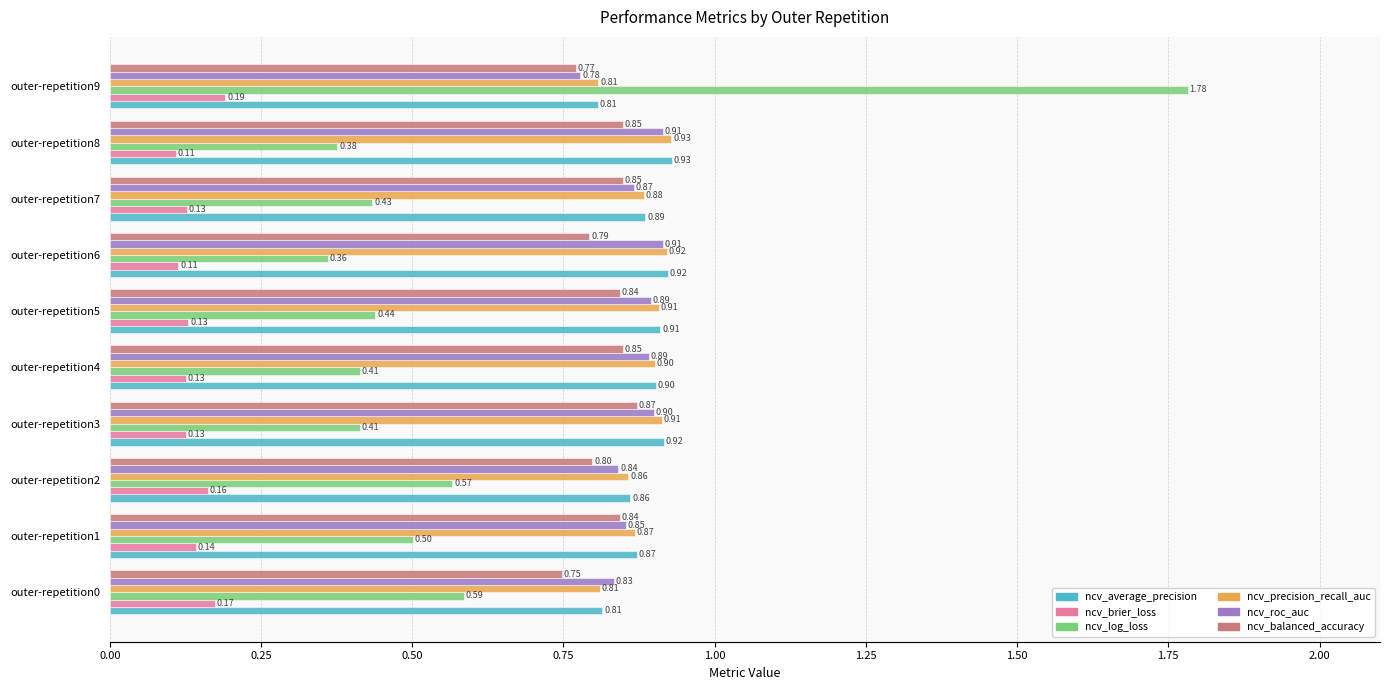

At outer-repetition7, list the series in order from smallest to largest.

ncv_brier_loss, ncv_log_loss, ncv_balanced_accuracy, ncv_roc_auc, ncv_precision_recall_auc, ncv_average_precision